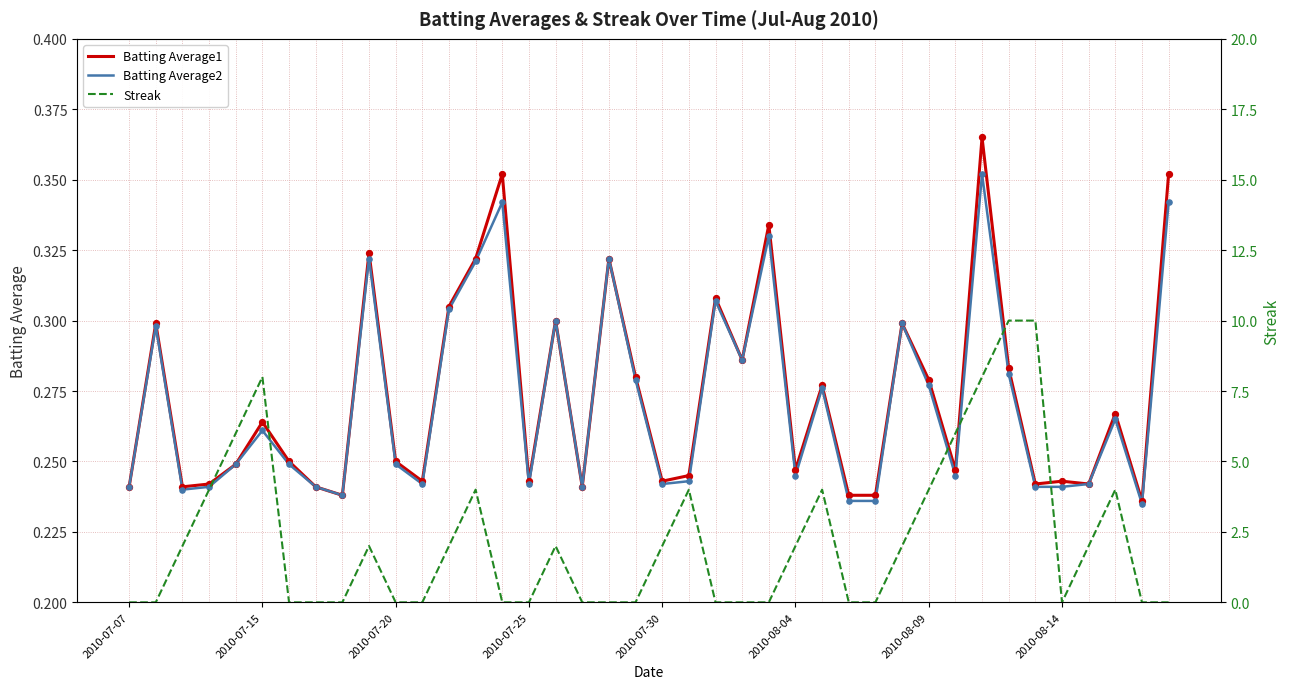

The Batting Average2 series shows 0.4 at 2010-07-30. True or false?

False